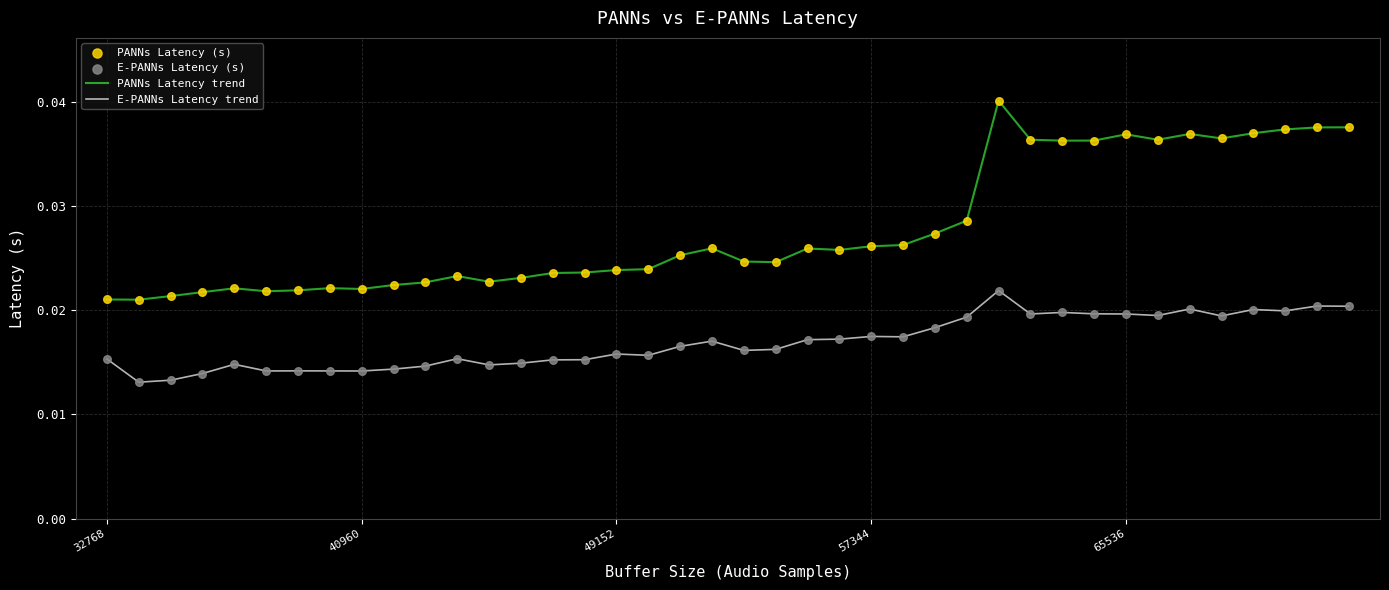

Which series has the widest spread of values?

PANNs Latency trend